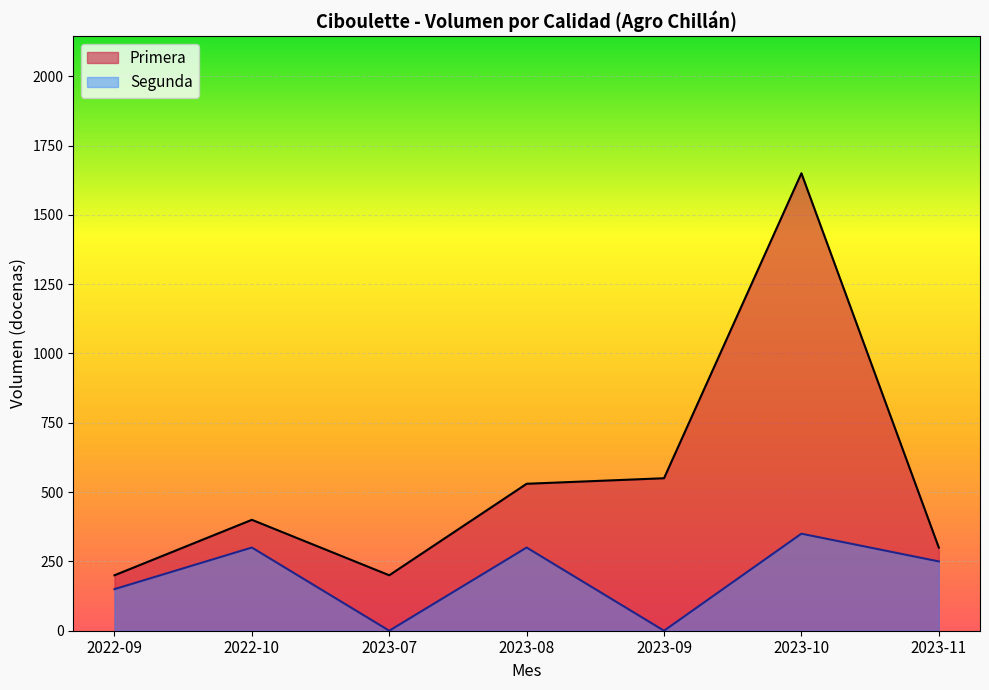

What is the difference between the second highest and minimum values in the Primera series?

350